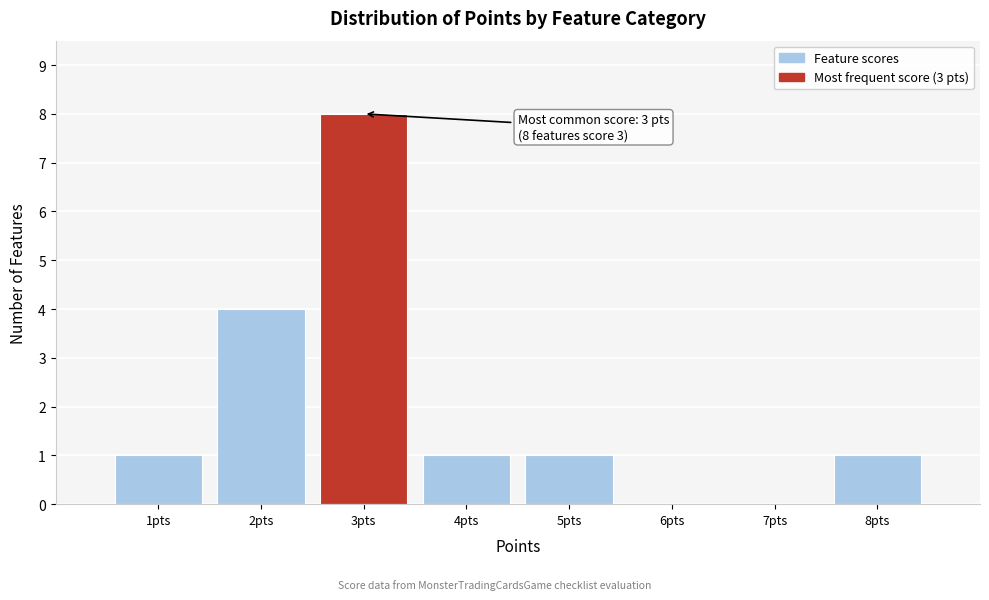

Which range on the x-axis has the tallest bar?

2.5 to 3.5